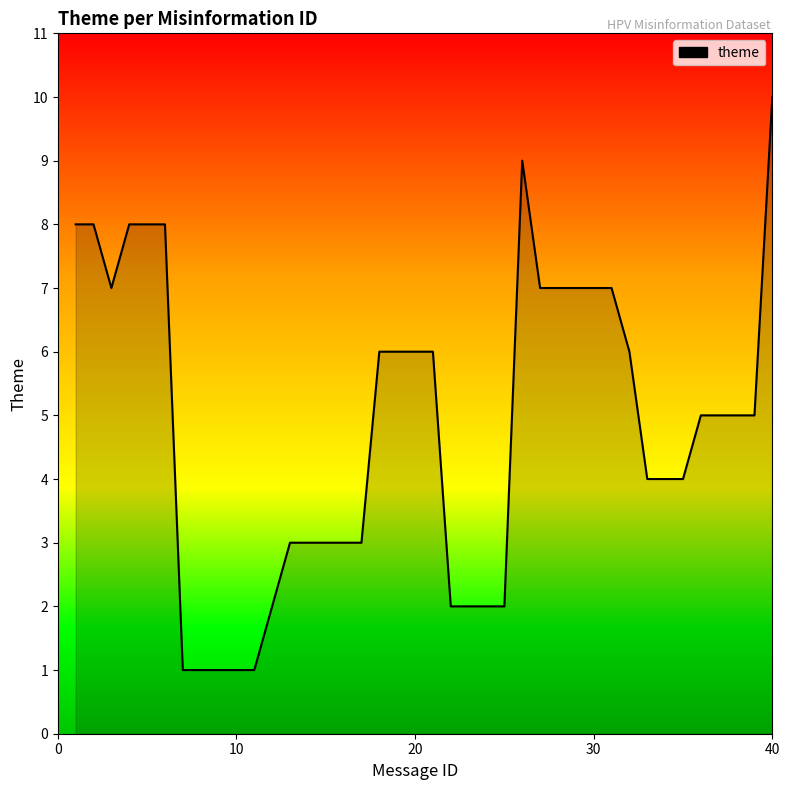

What is the maximum value shown in the chart?

10